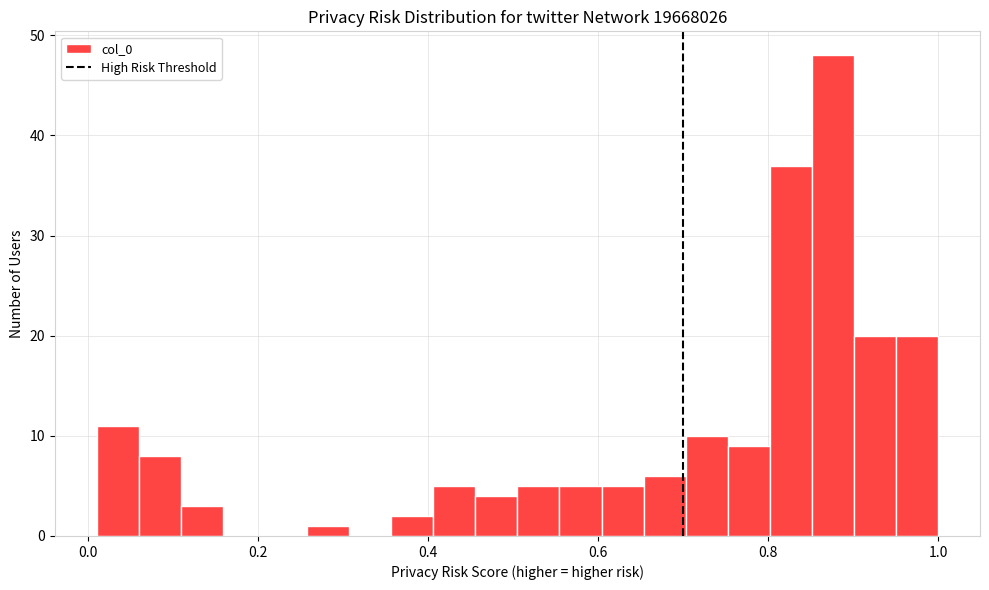

Read against the x-axis, roughly where is the centre of the tallest bar?

0.88